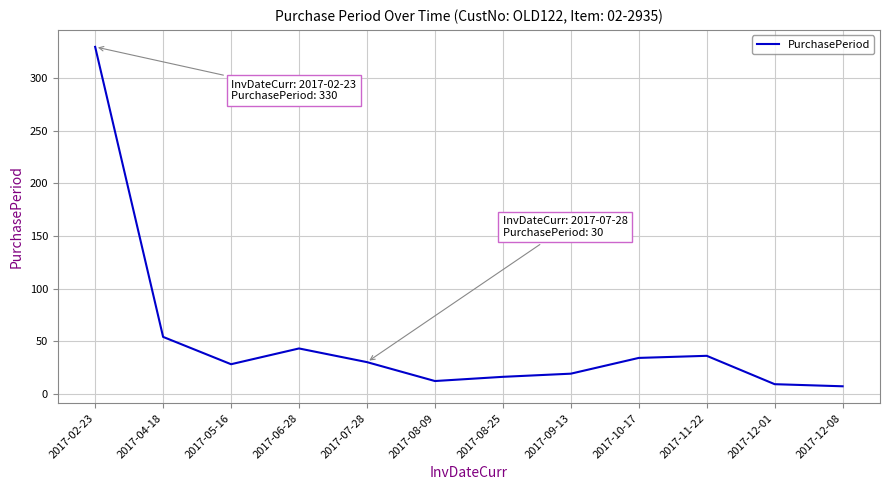

What is the approximate value at 2017-10-17?

34